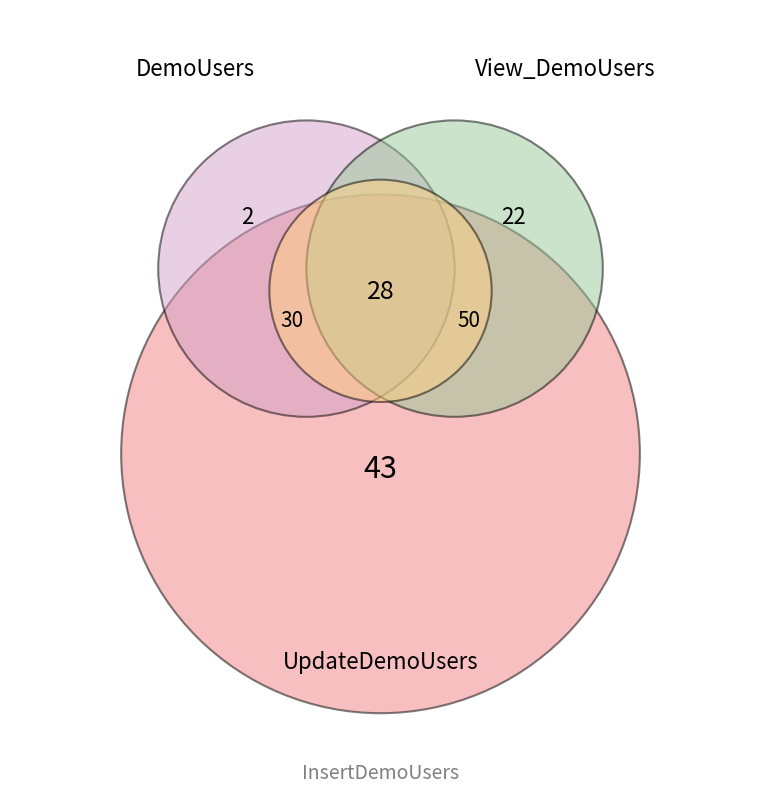

How many segments does this pie chart have?

4